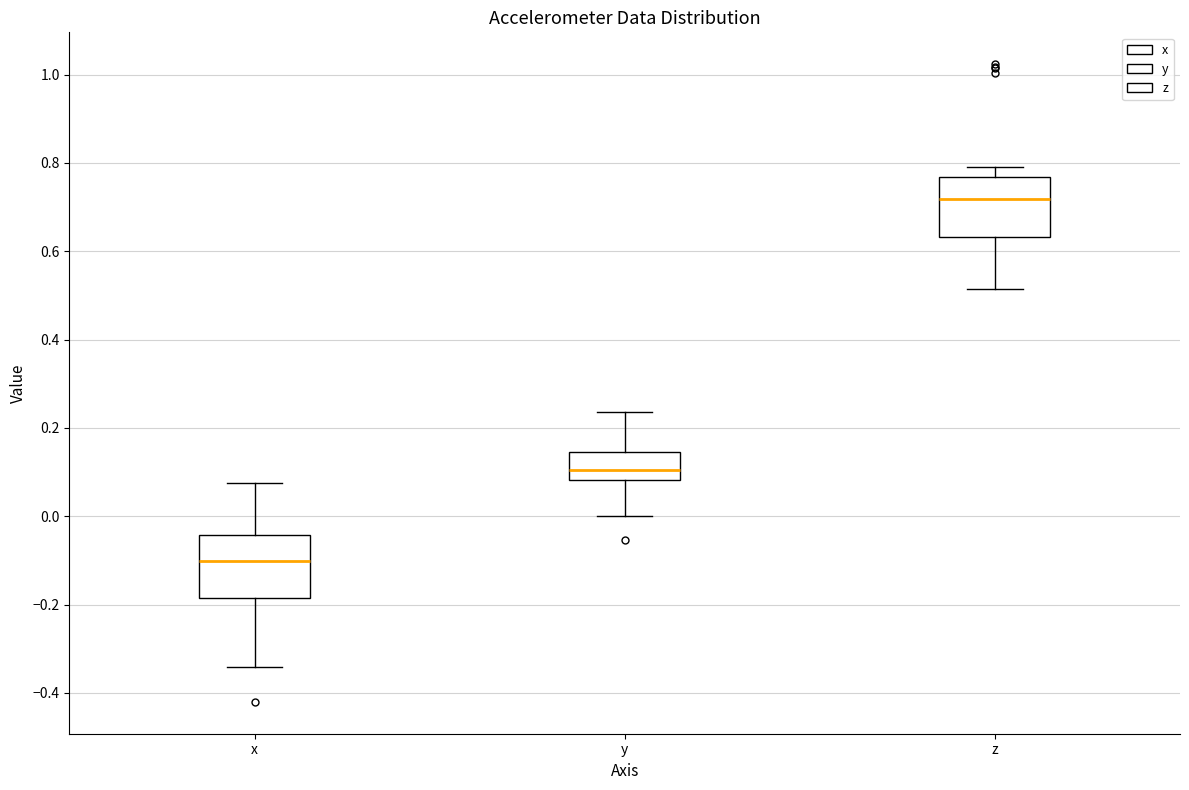

Reading left to right, transcribe this box plot: for each box, give where its median line is, the range the box spans, and where its two whiskers end, as read against the y-axis. The values are not printed on the chart, so give them approximately, as read against the axis.

x: median -0.10, box -0.18 to -0.04, whiskers -0.34 to 0.08
y: median 0.10, box 0.08 to 0.14, whiskers 0.00 to 0.24
z: median 0.72, box 0.64 to 0.76, whiskers 0.52 to 0.78